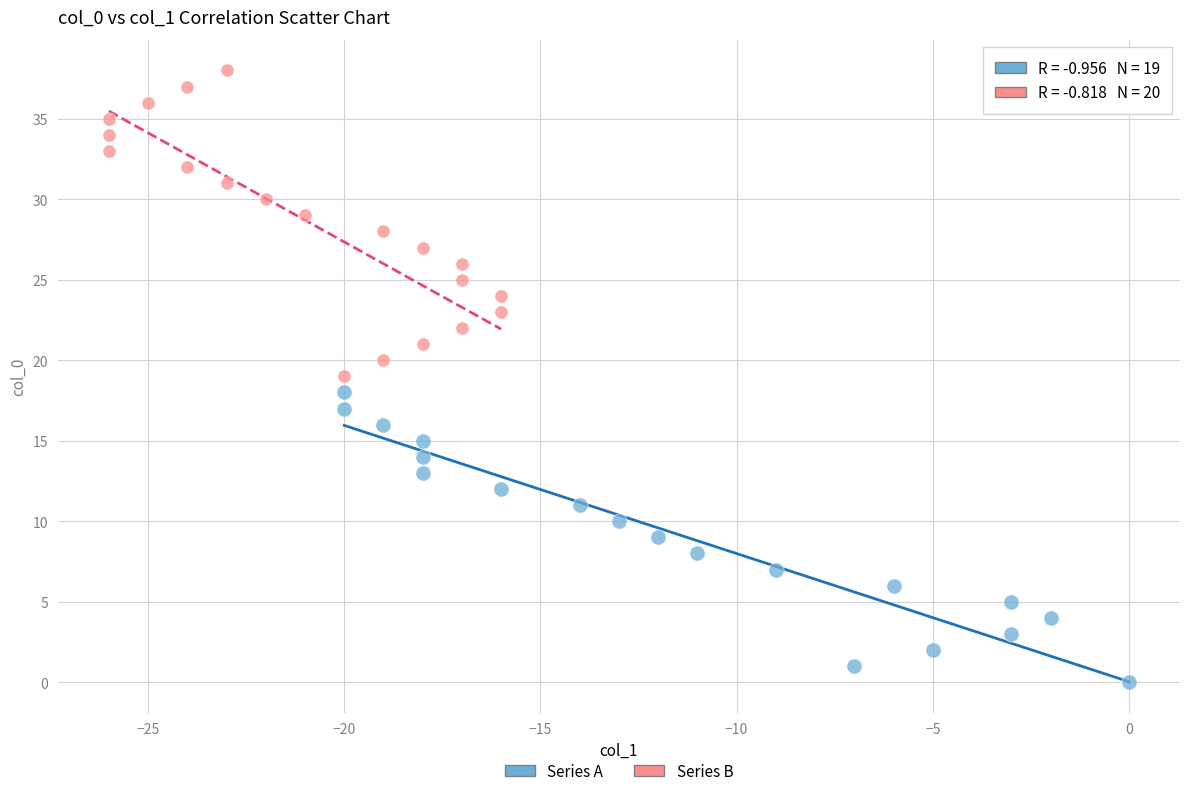

Which series contains the highest Y value?

Series B